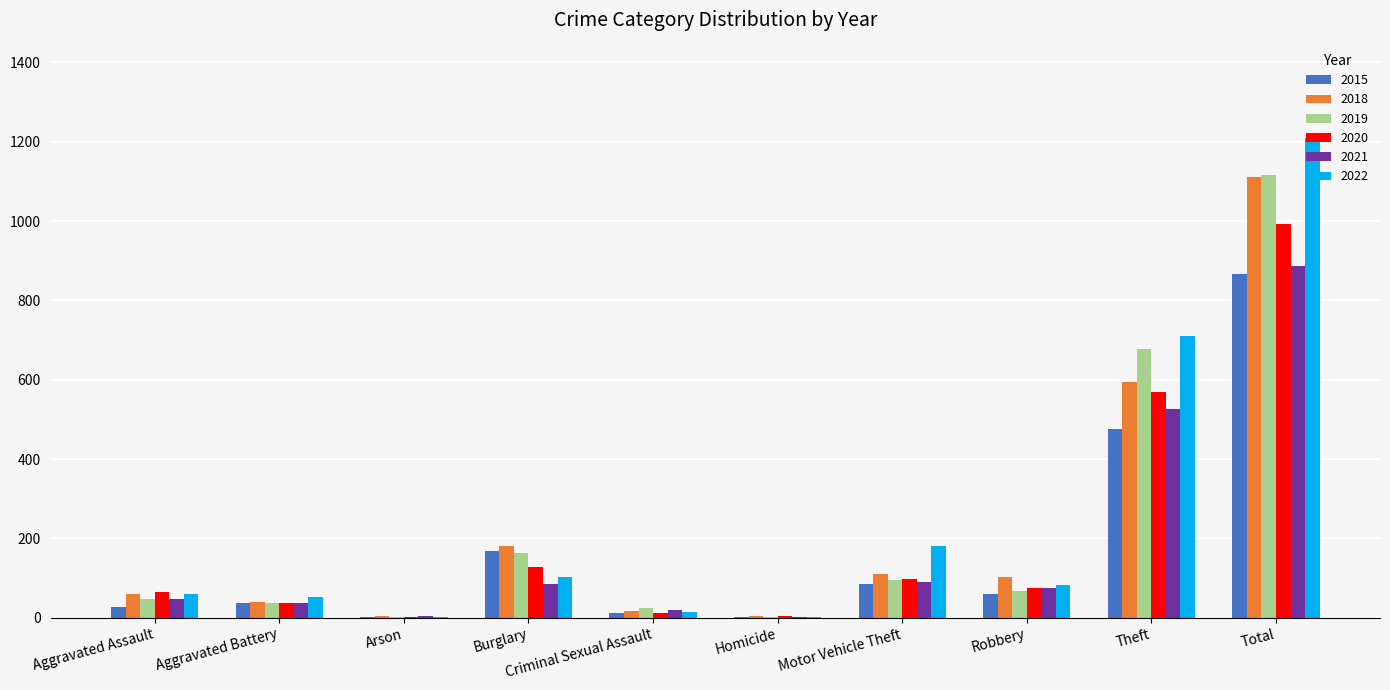

What is the total value across all series at Criminal Sexual Assault?

98